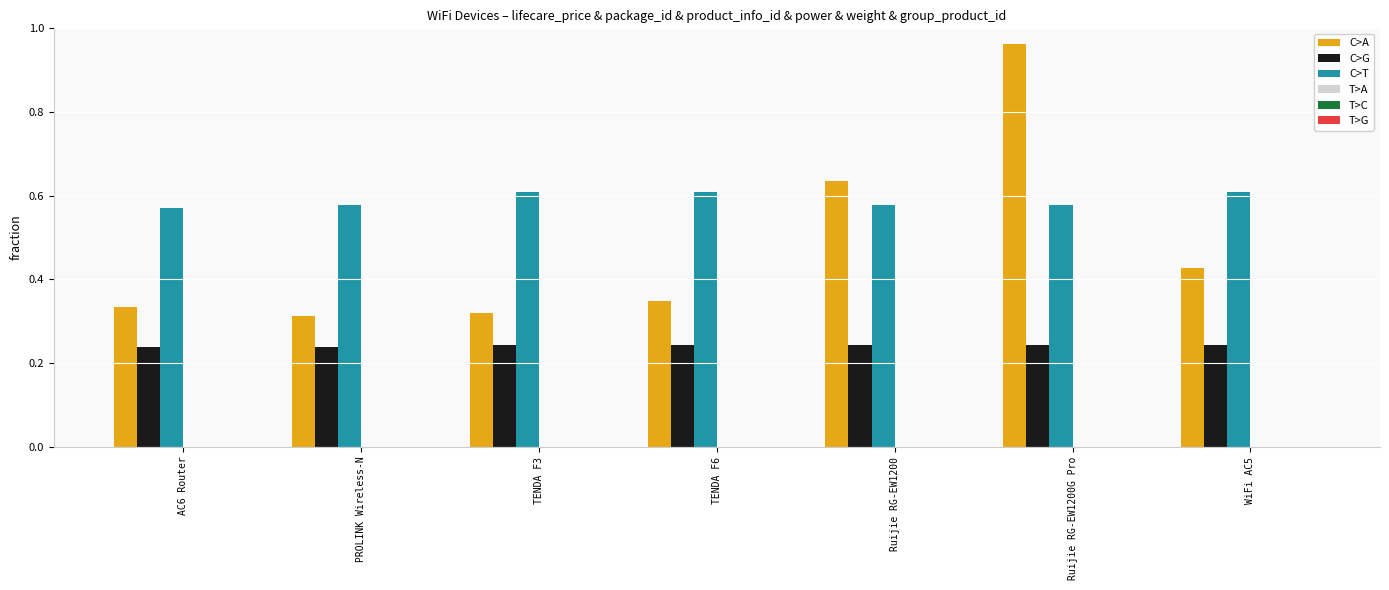

Which label corresponds to the largest value in the chart?

Ruijie RG-EW1200G Pro